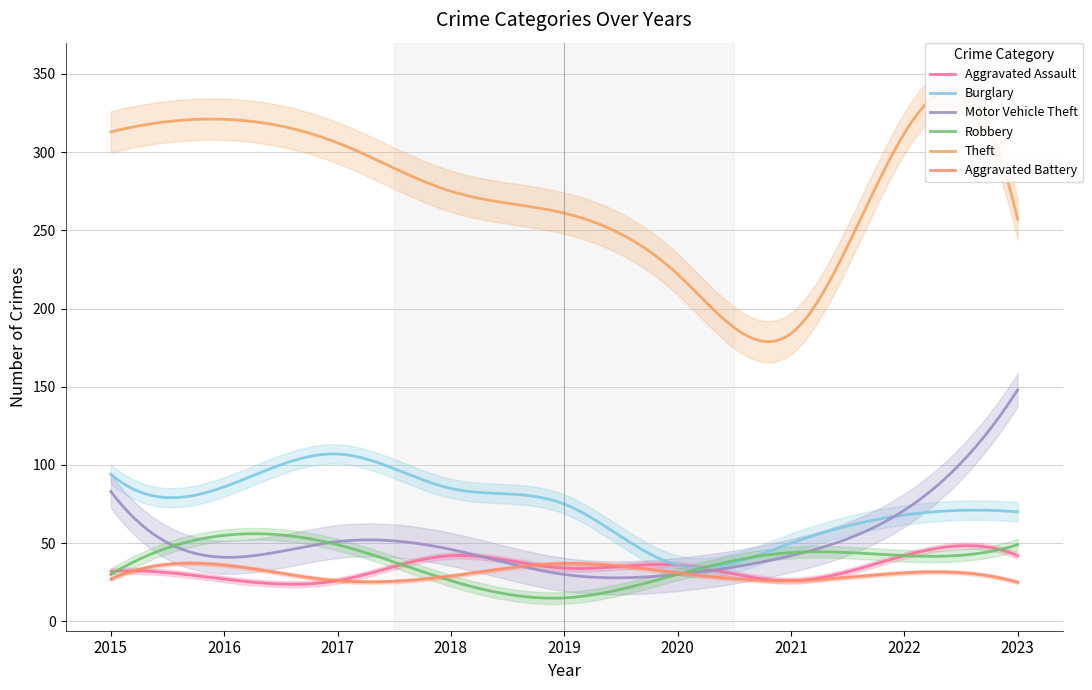

What is the total value across all series at 2015?

579